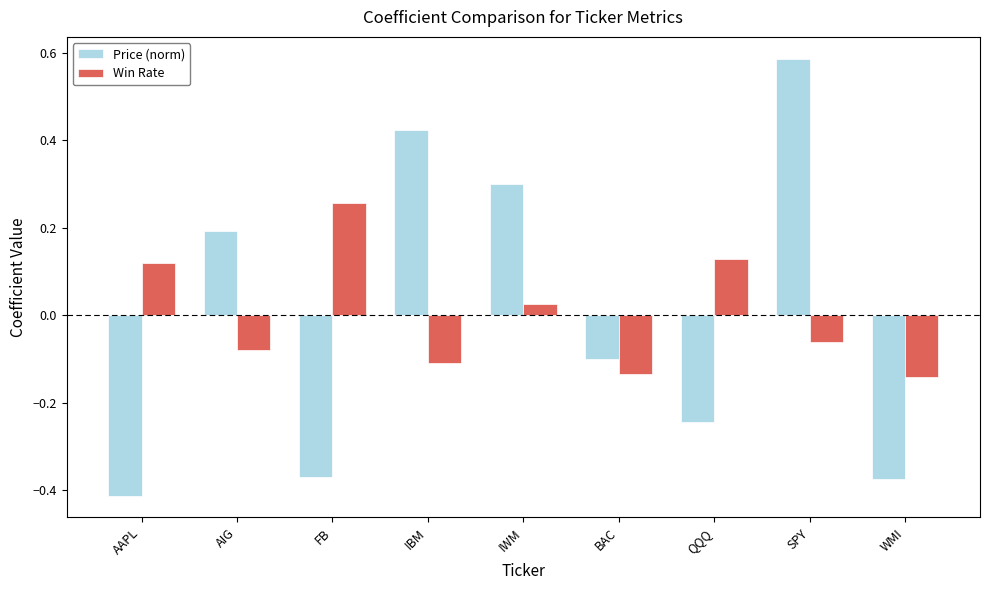

Between AIG and WMI, which series saw the biggest shift?

Price (norm)